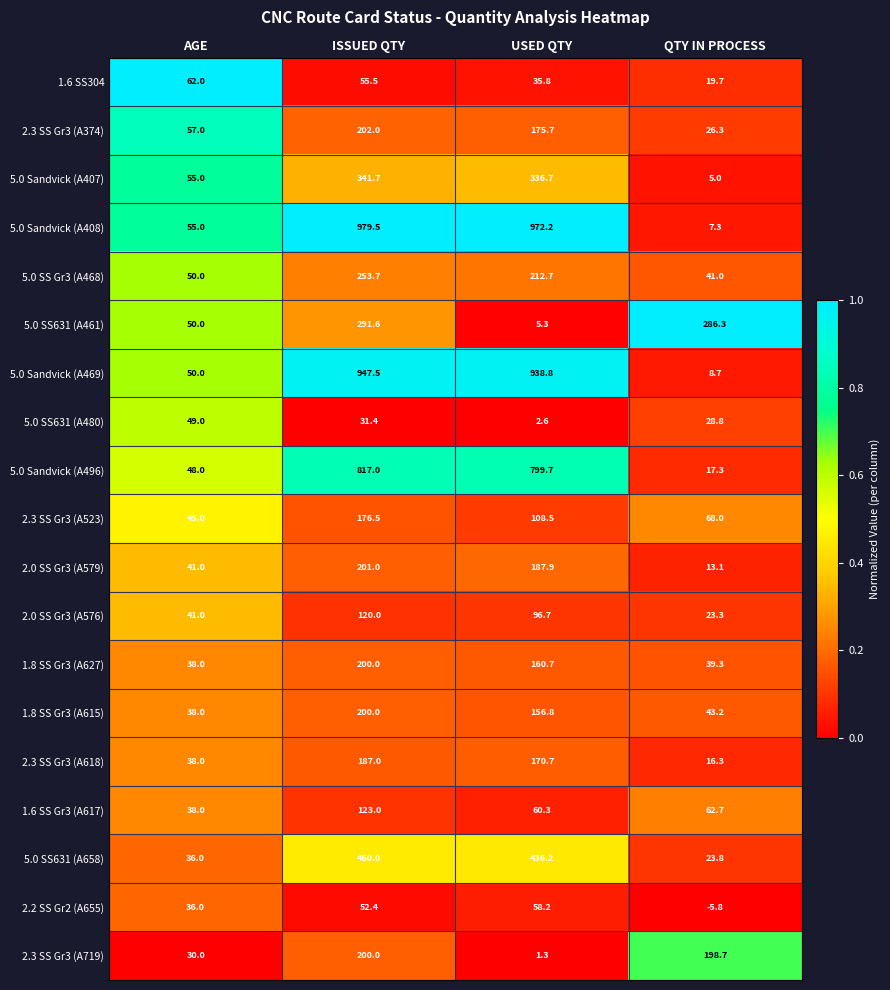

True or false: 5.0 SS631 (A658) has a value of 19.2 at AGE.

False